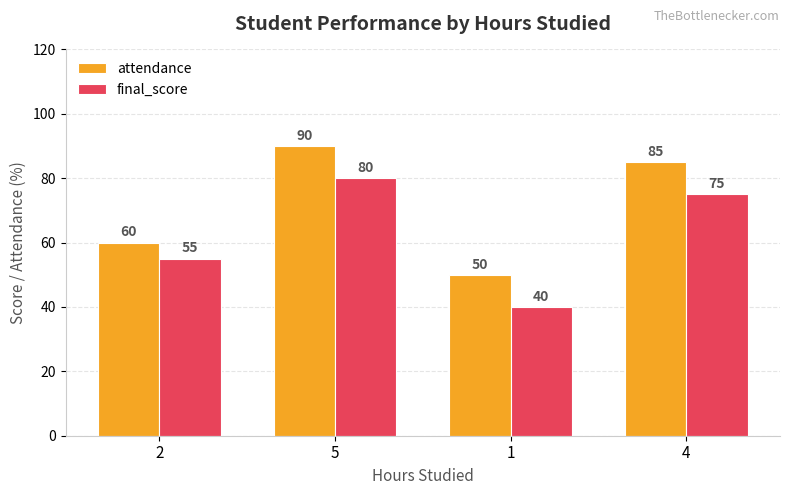

At 5, list the series in order from largest to smallest.

attendance, final_score